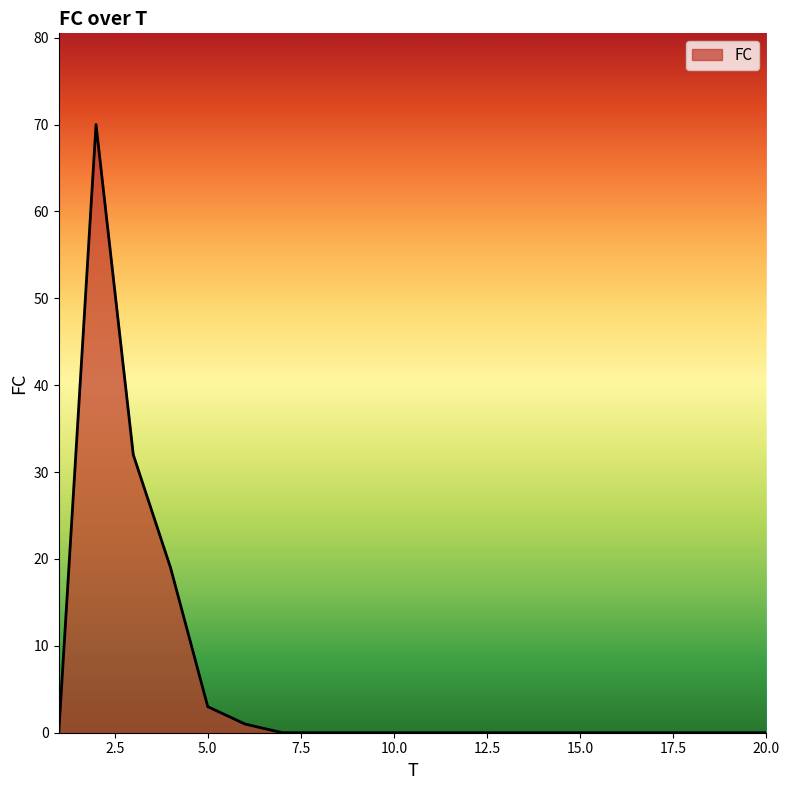

What is the difference between the maximum and minimum values?

70